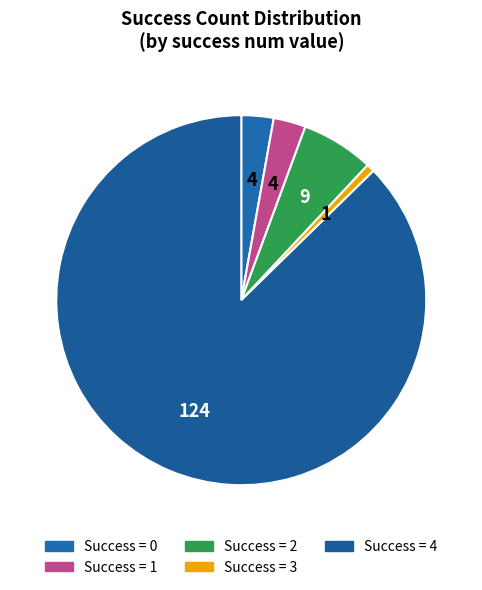

Count the number of slices in the pie.

5